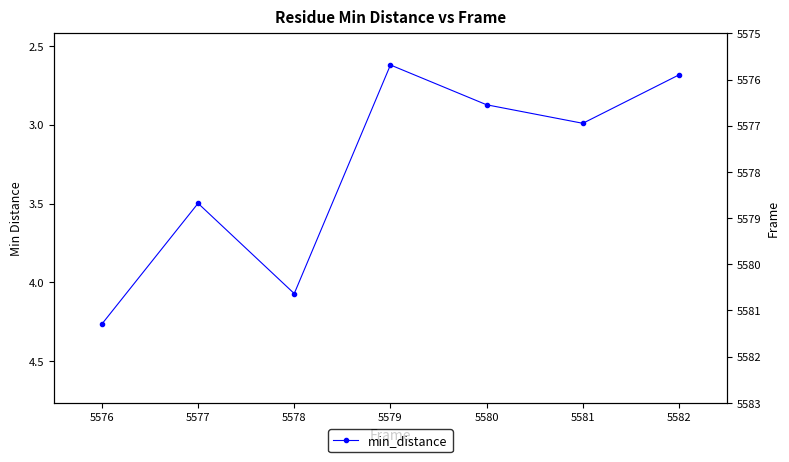

Reading left to right, list all the values displayed in this chart.

min_distance: 4.3	3.5	4.1	2.6	2.9	3.0	2.7
frame: 5576.0	5577.0	5578.0	5579.0	5580.0	5581.0	5582.0